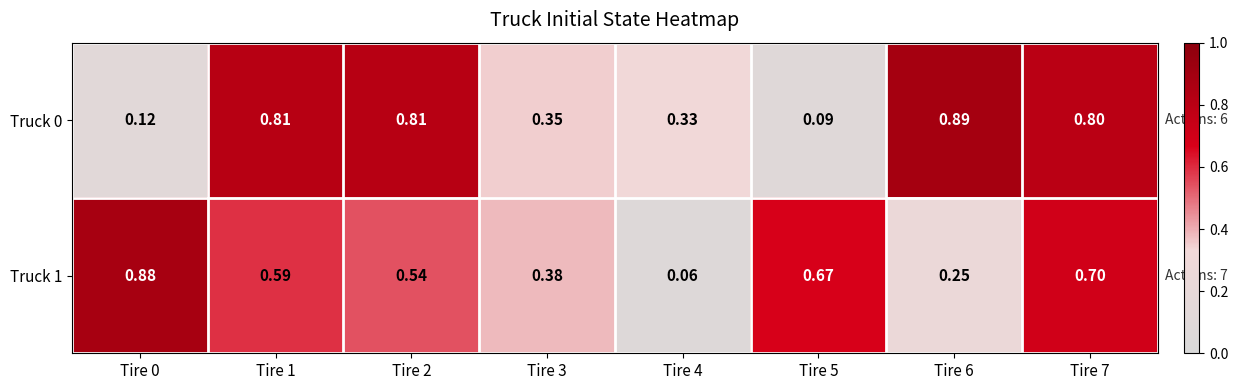

At which category does the chart reach its minimum across all series?

Tire 4